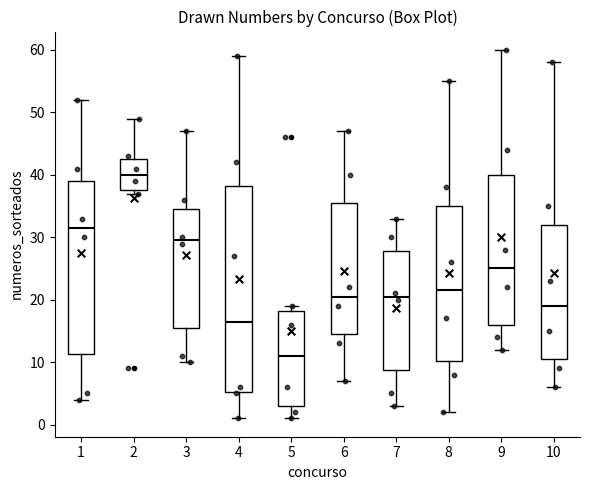

Which box has the lowest median line?

5